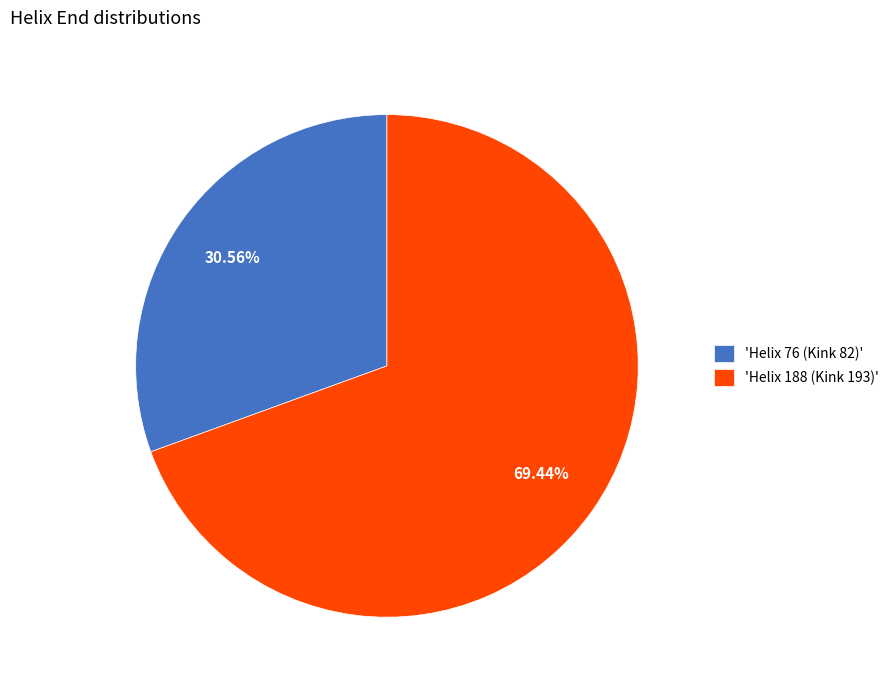

Is the sum of 'Helix 76 (Kink 82)' and 'Helix 188 (Kink 193)' greater than half?

Yes